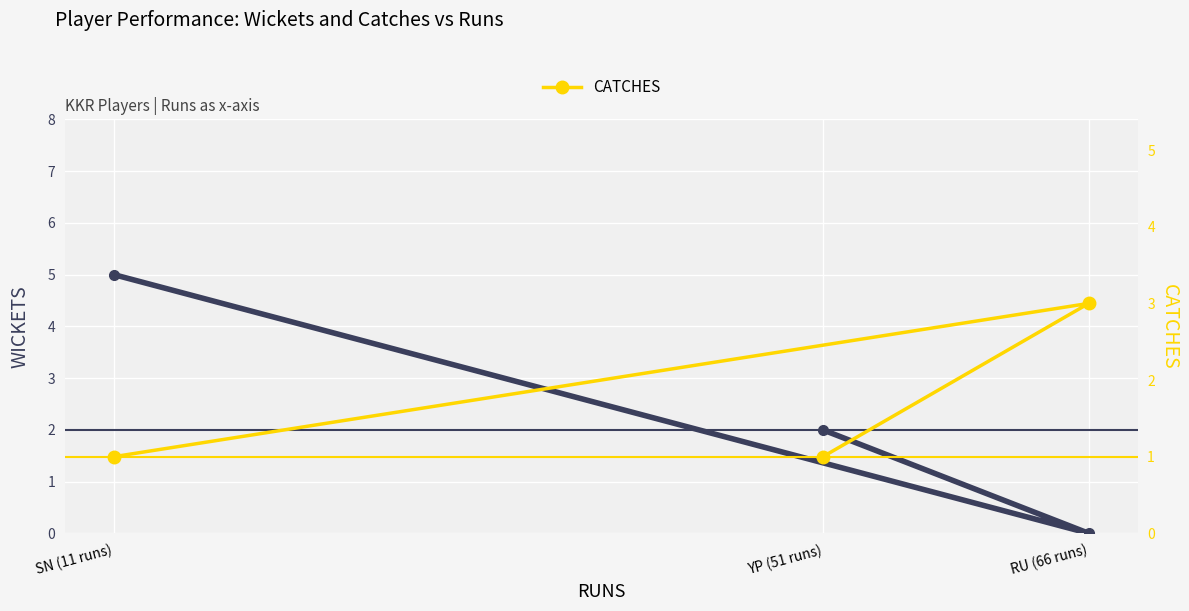

What is the value of the WICKETS point at the 1st from the left?

2